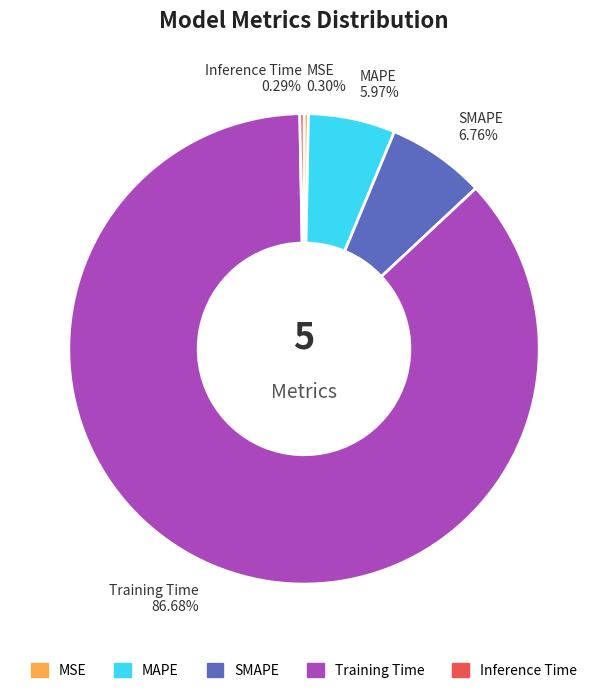

To the nearest percent, what is the average slice percentage?

20%